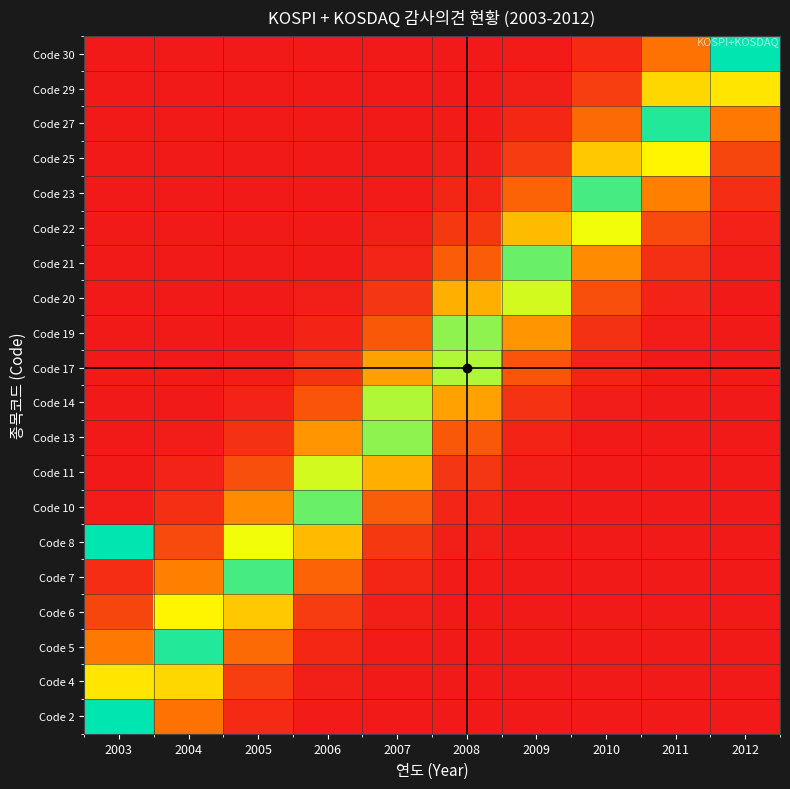

Between 2003 and 2008, which is larger?

2008